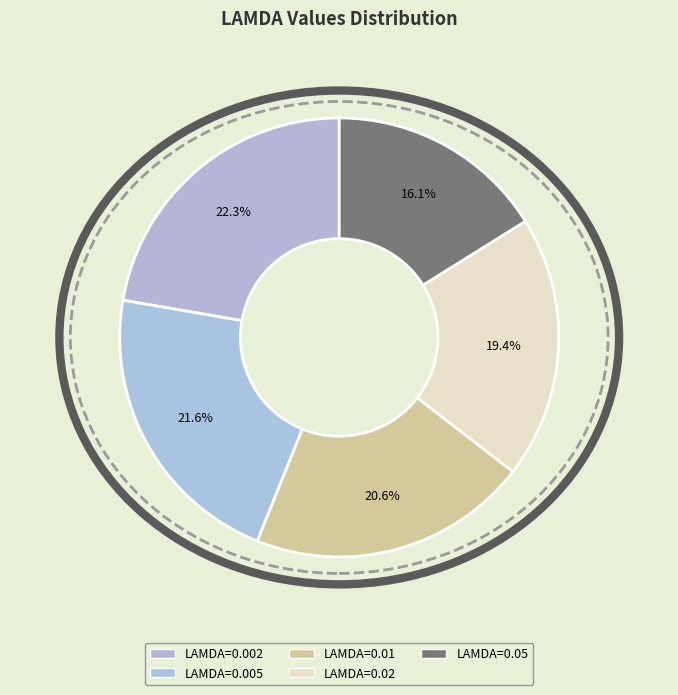

To the nearest percent, what portion does LAMDA=0.01 represent?

21%